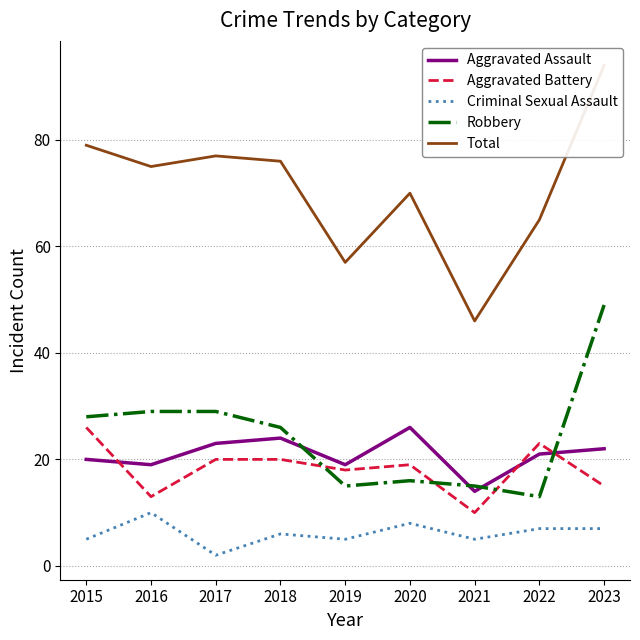

How many data points in Total are less than 75?

4